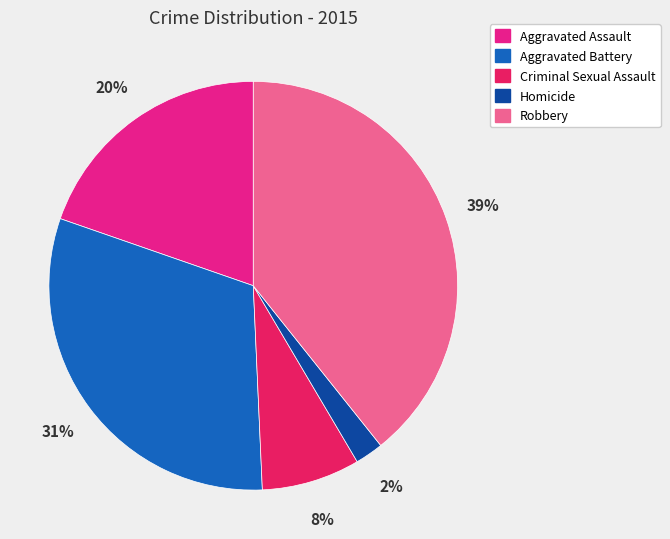

Approximately how many times larger is the value at Criminal Sexual Assault compared to Aggravated Assault?

0.4